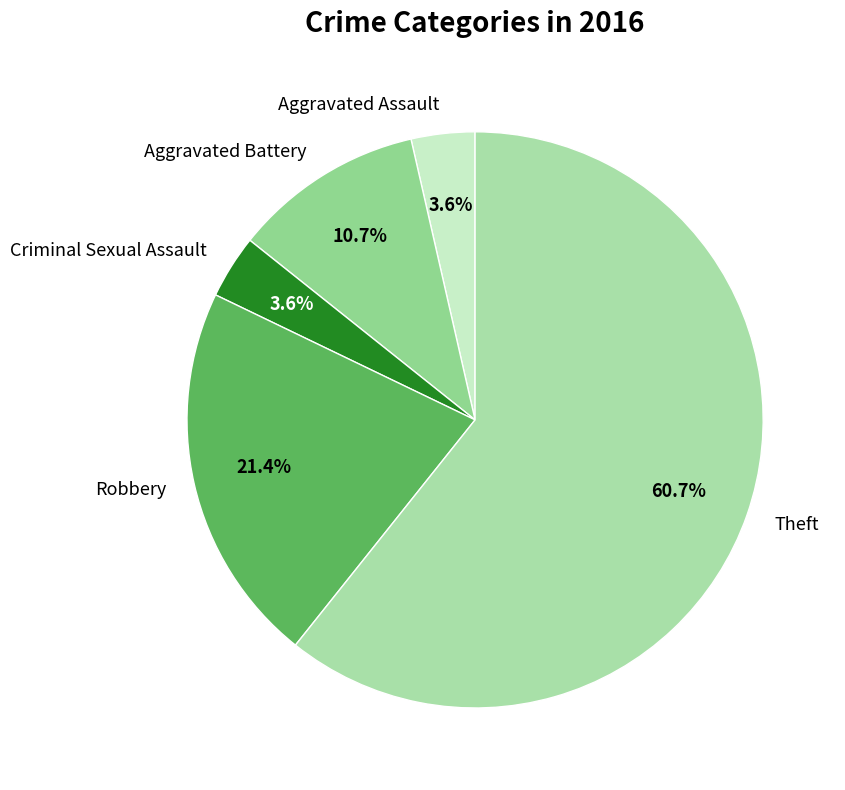

Is it true that Aggravated Assault is 13% of the pie?

False